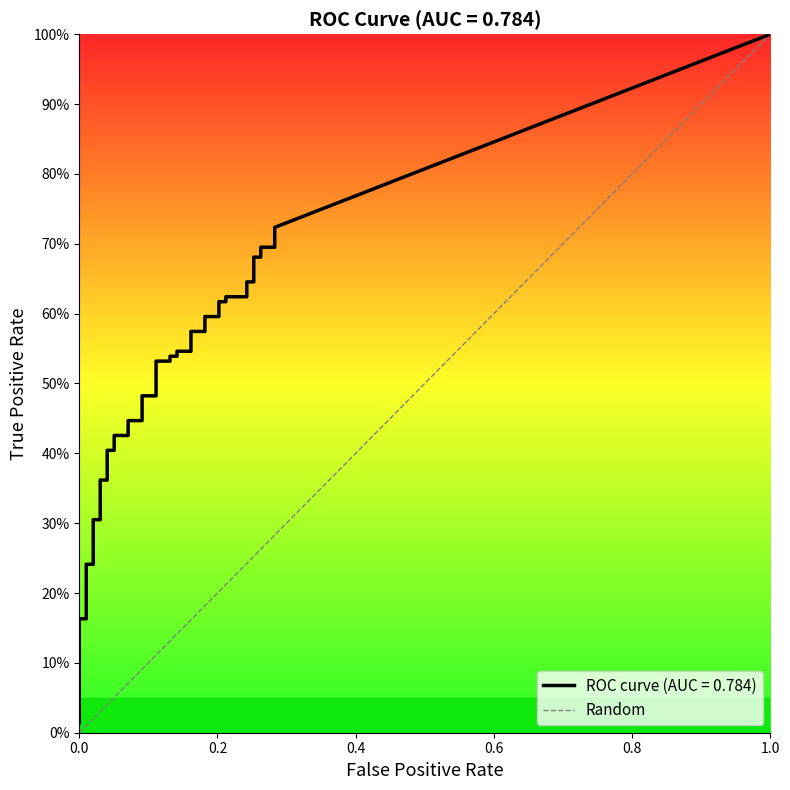

The value at 0.0 is 0. True or false?

True